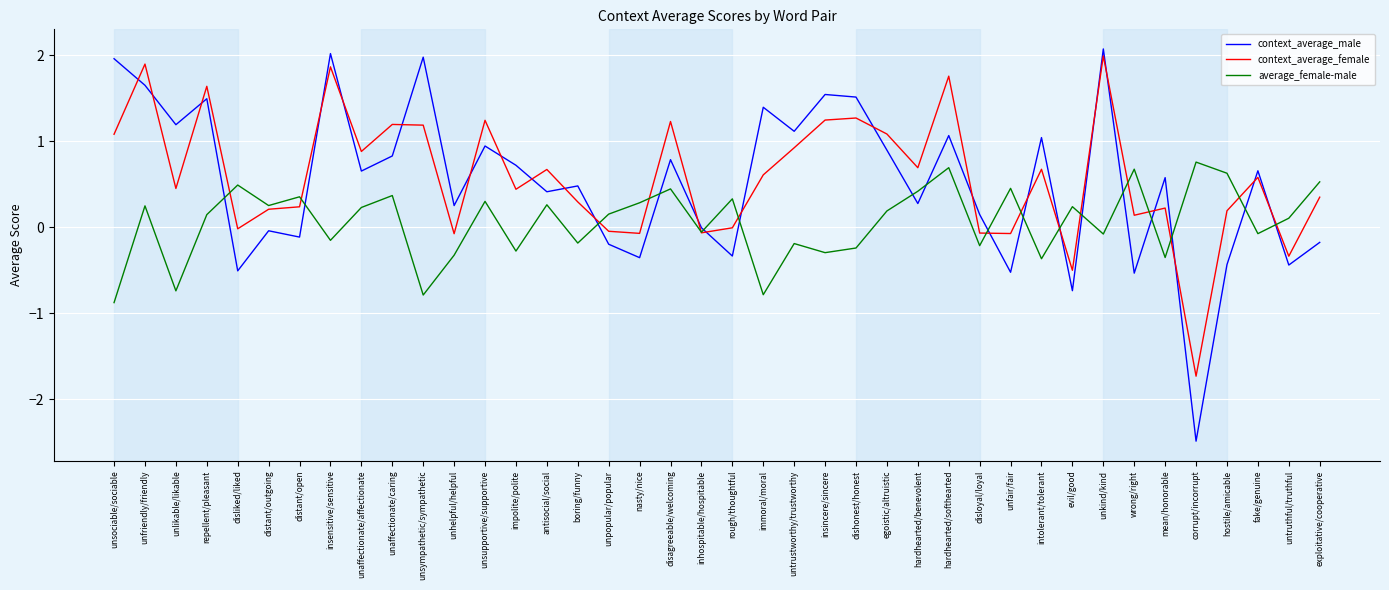

At how many categories does at least one series exceed -2?

40